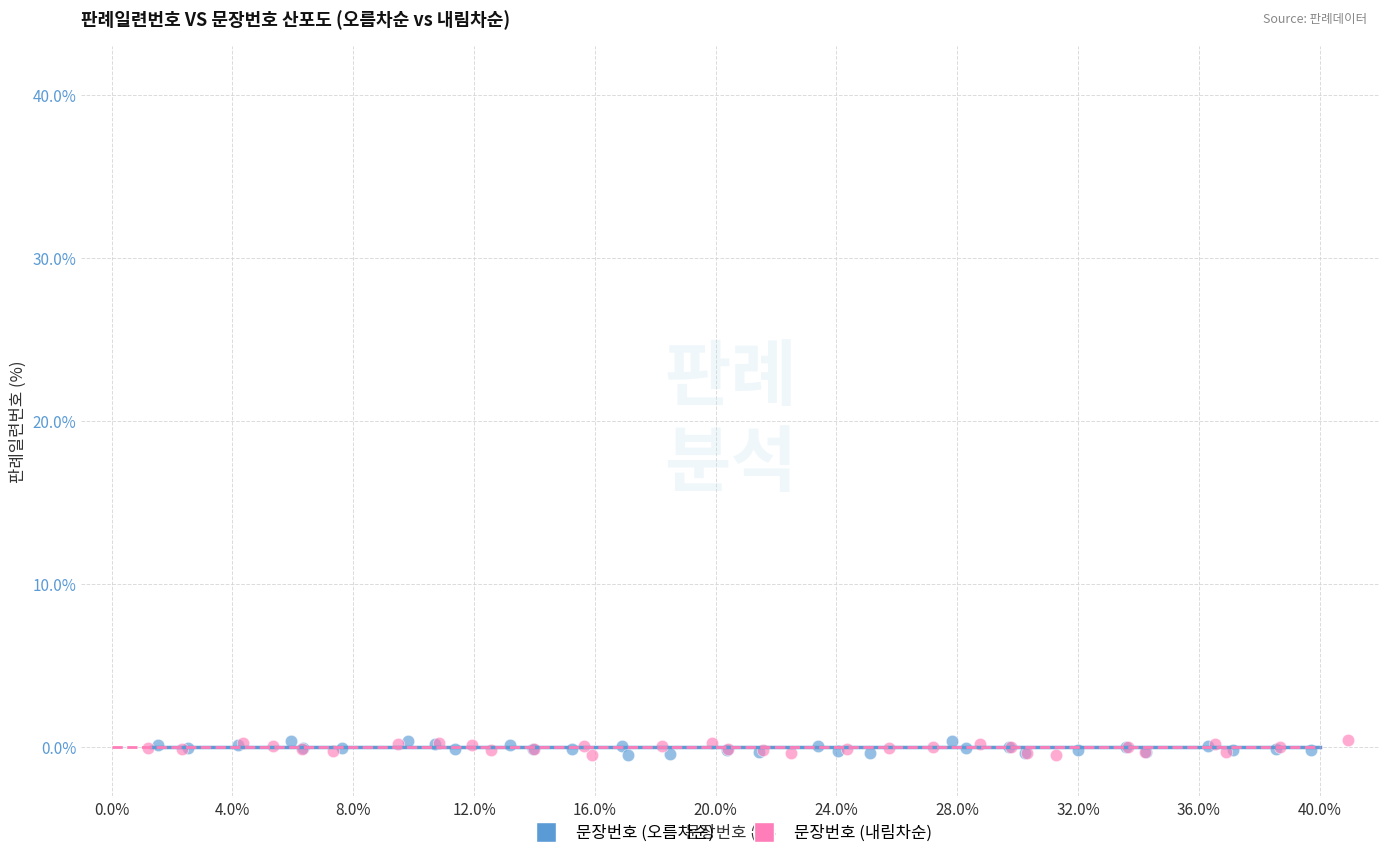

What are all the series names shown in the legend?

문장번호 (오름차순), 문장번호 (내림차순)